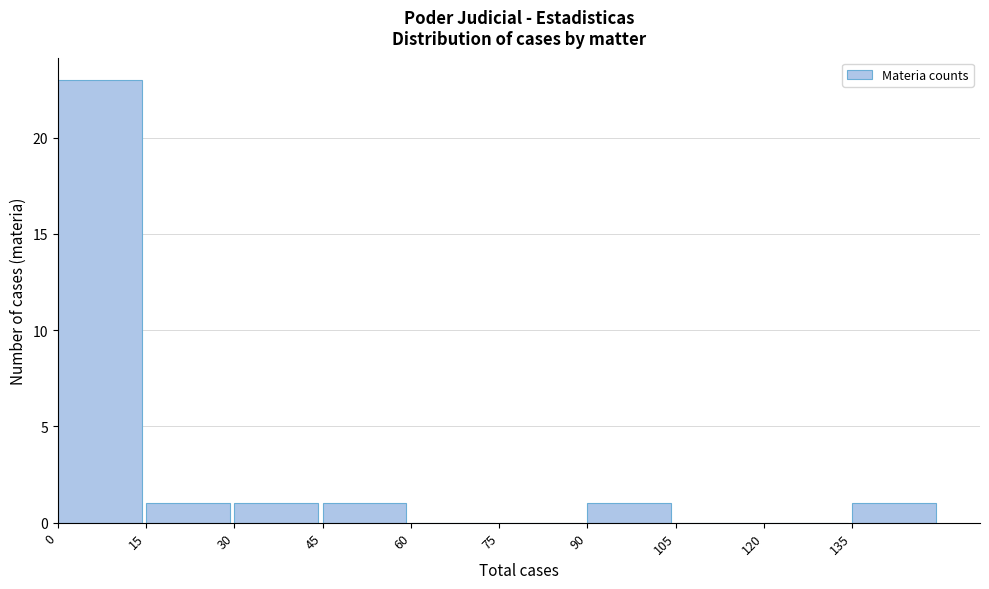

Over which range of the x-axis is the bar tallest?

0 to 15